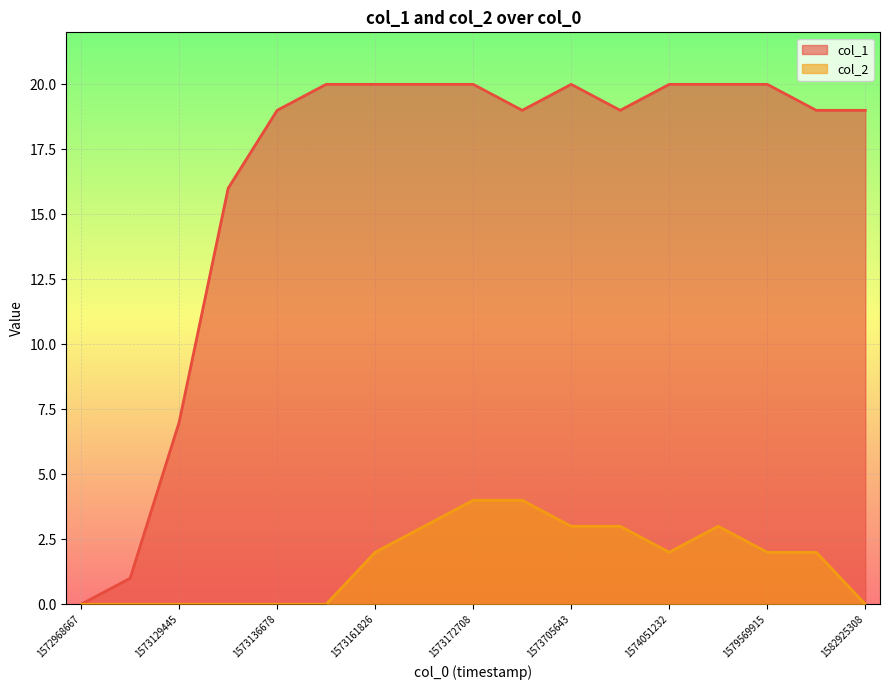

What is the total value across all series at 1580153134?

21